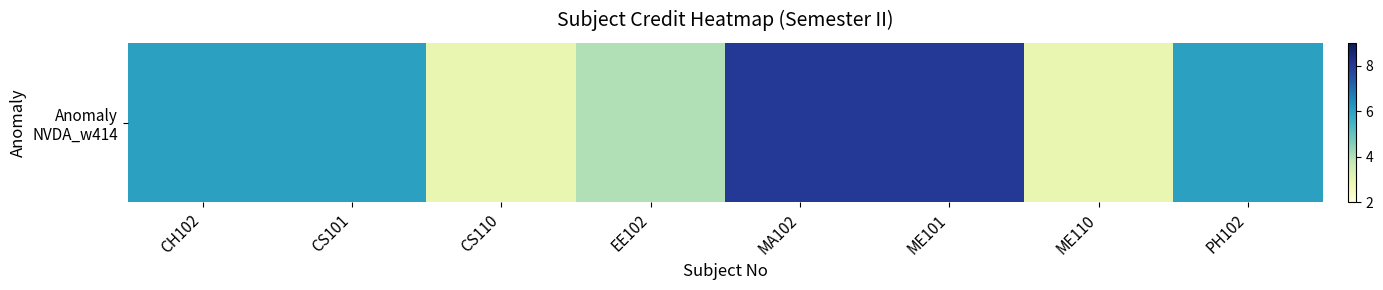

How many values are below 6?

3